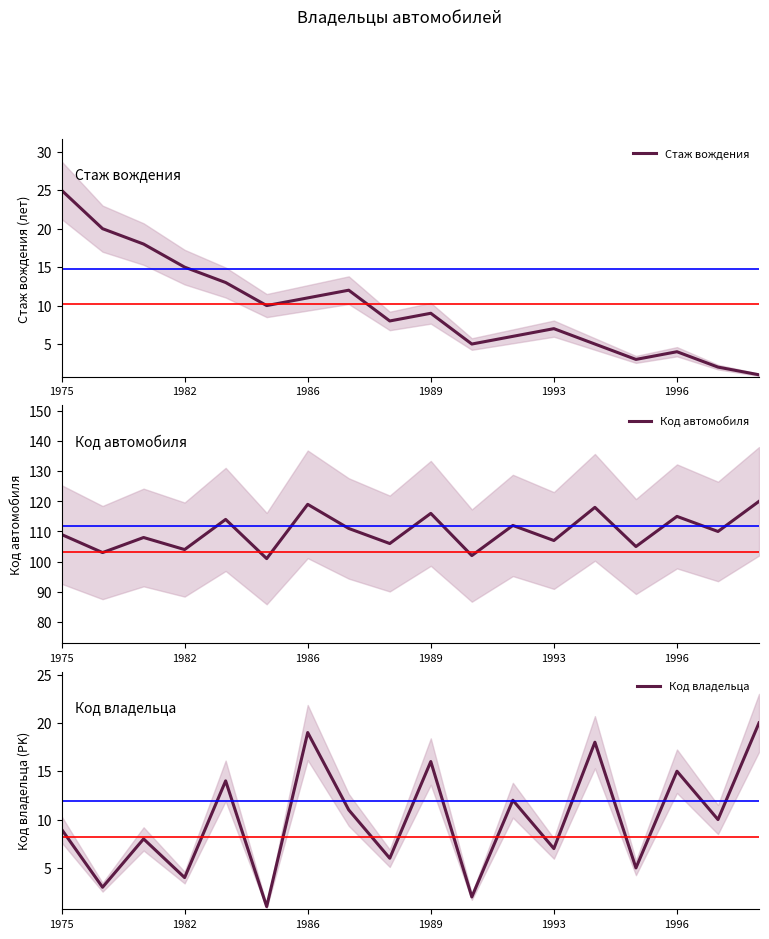

What is the difference between the maximum and minimum values in the Код автомобиля series?

19